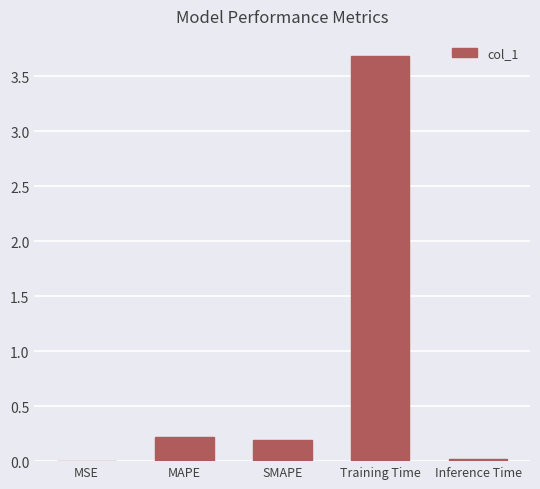

The value at SMAPE is 0.2. True or false?

True